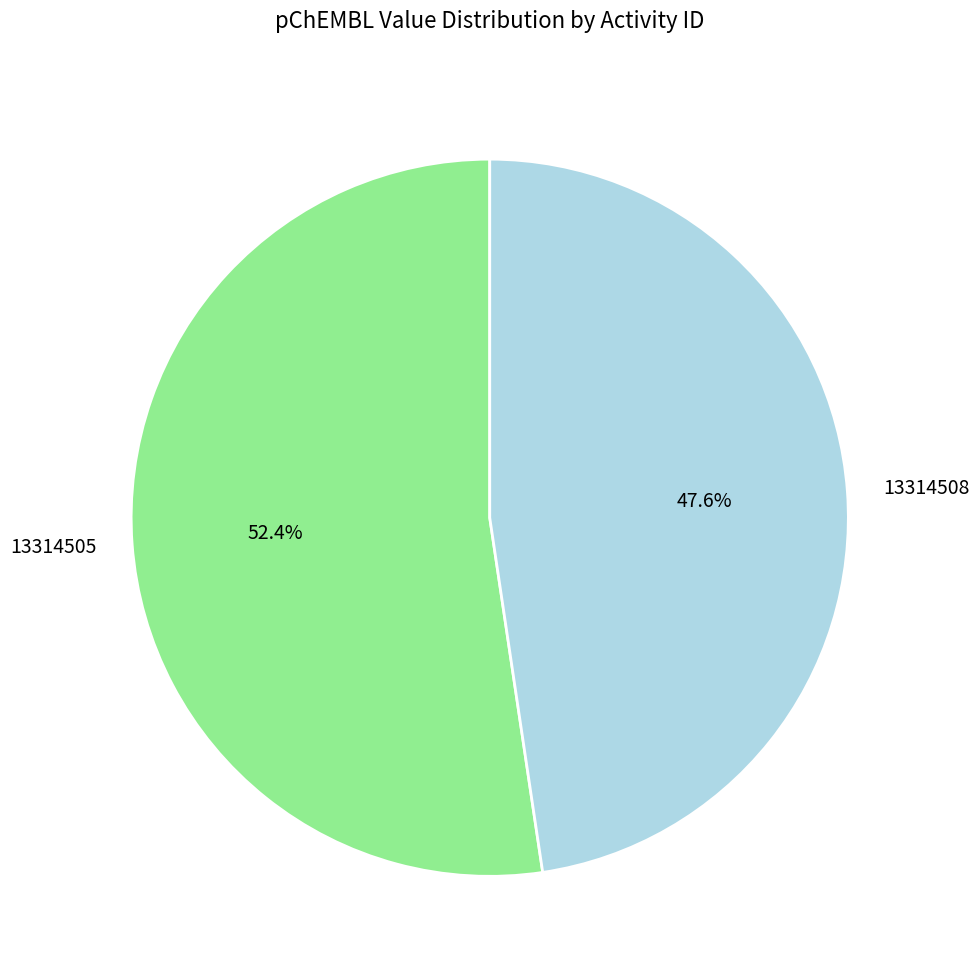

To the nearest percent, what portion does 13314508 represent?

48%